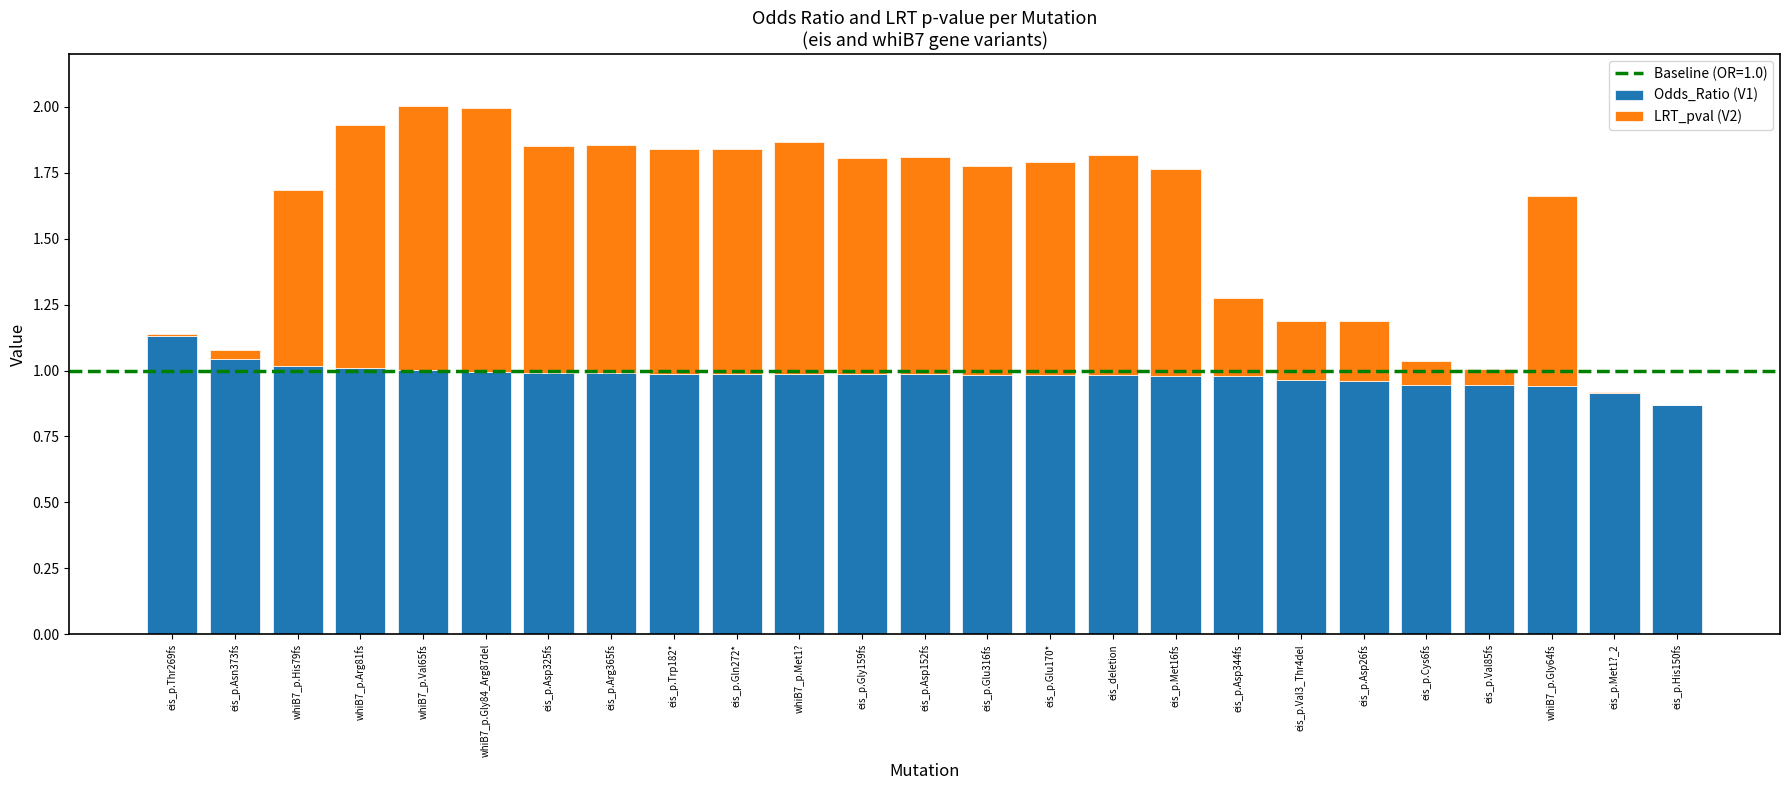

True or false: Odds_Ratio (V1) has a value of 1.0 at eis_p.Asp344fs.

True